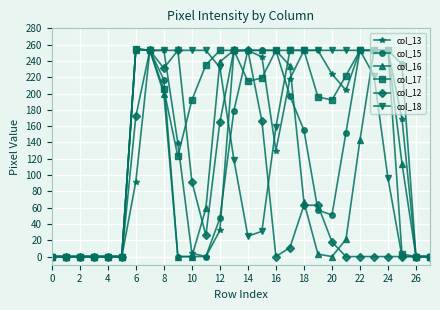

How many values in the col_13 series are below 169?

14